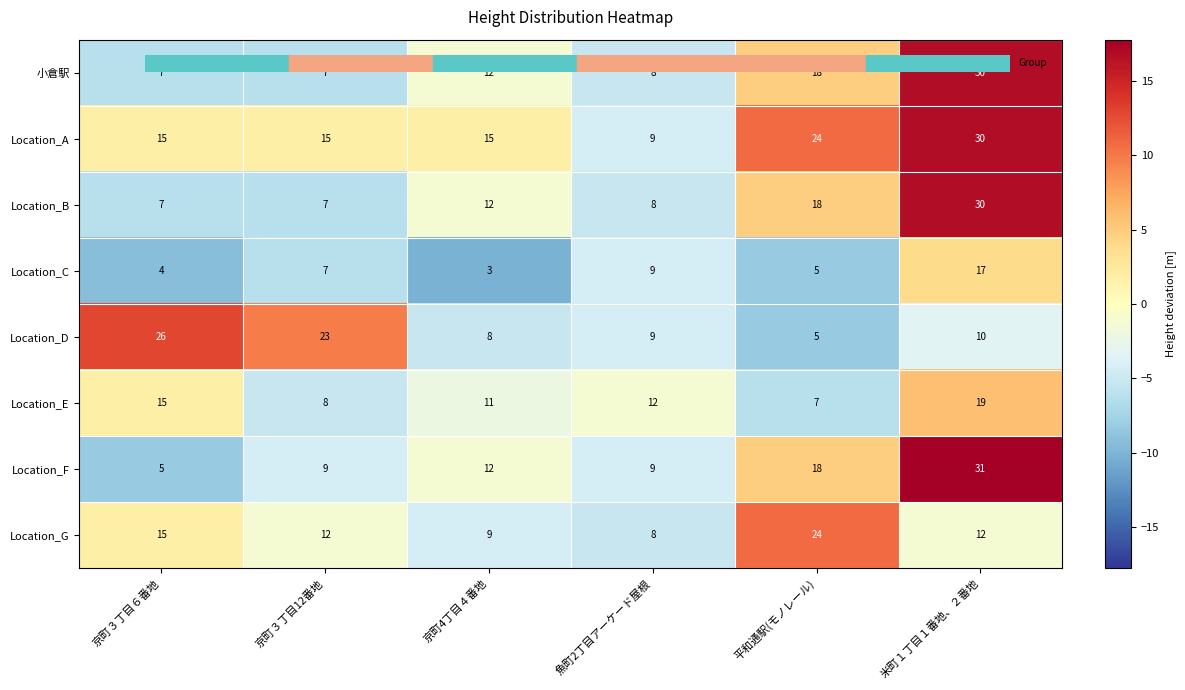

What is the total value across all series at 京町３丁目６番地?

94